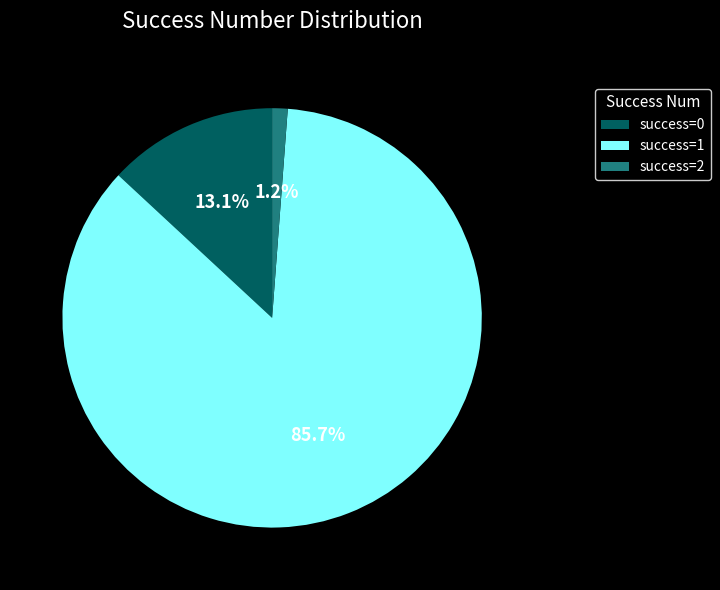

What portion of the pie excludes success=0?

86.9%